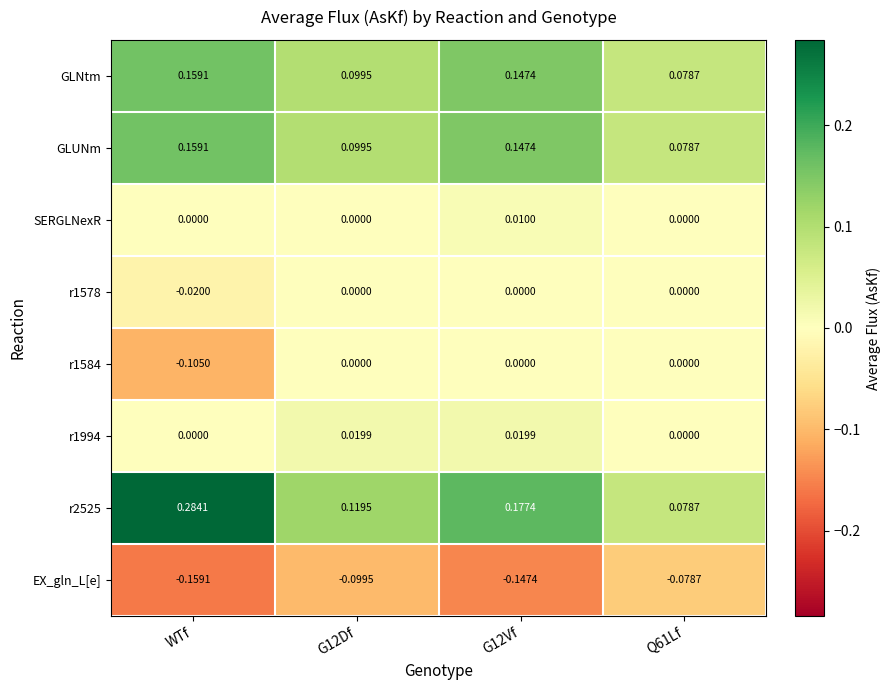

Which series has the largest total across all categories?

r2525